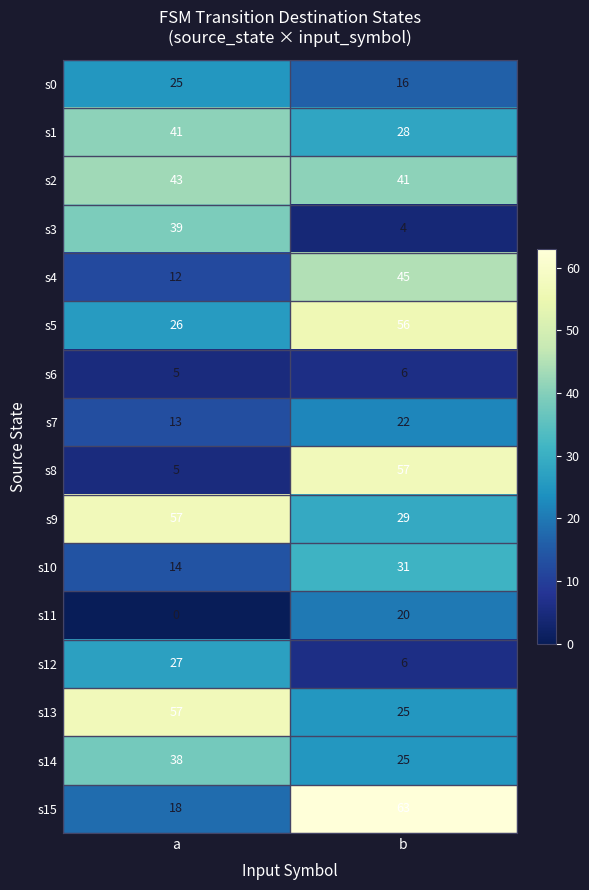

The value of s1 at b is 9. True or false?

False